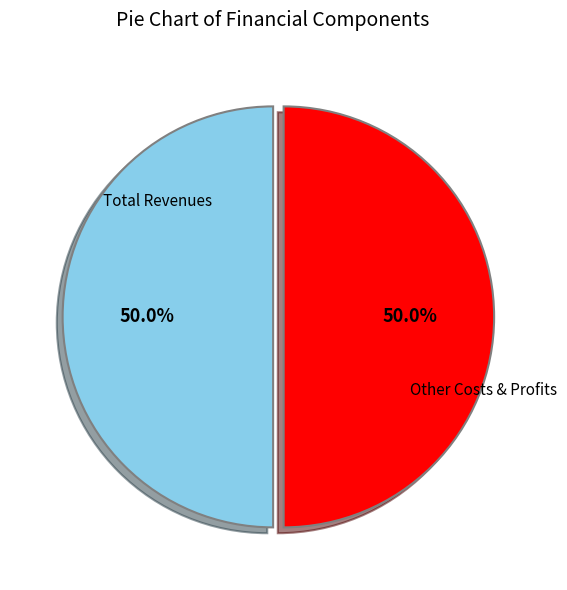

Which slice is the largest?

Total Revenues